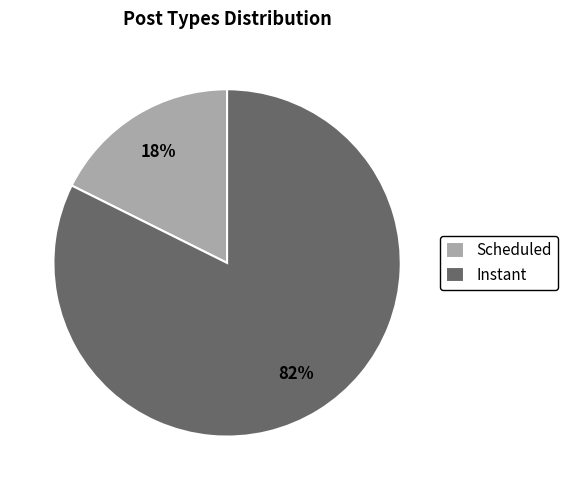

Rank the categories by value from highest to lowest.

Instant, Scheduled